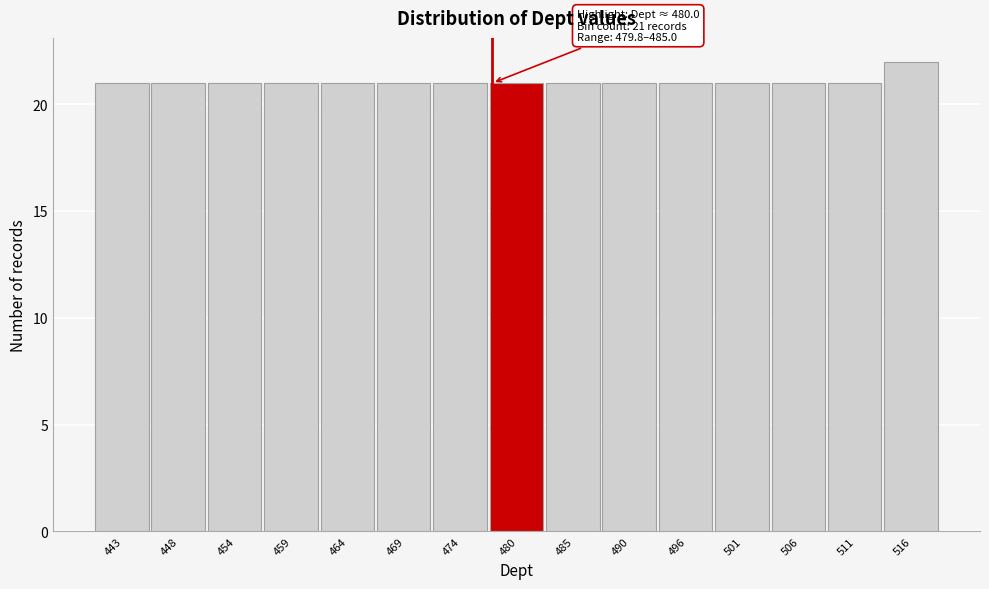

Reading left to right, extract all data points from this chart.

21	21	21	21	21	21	21	21	21	21	21	21	21	21	22